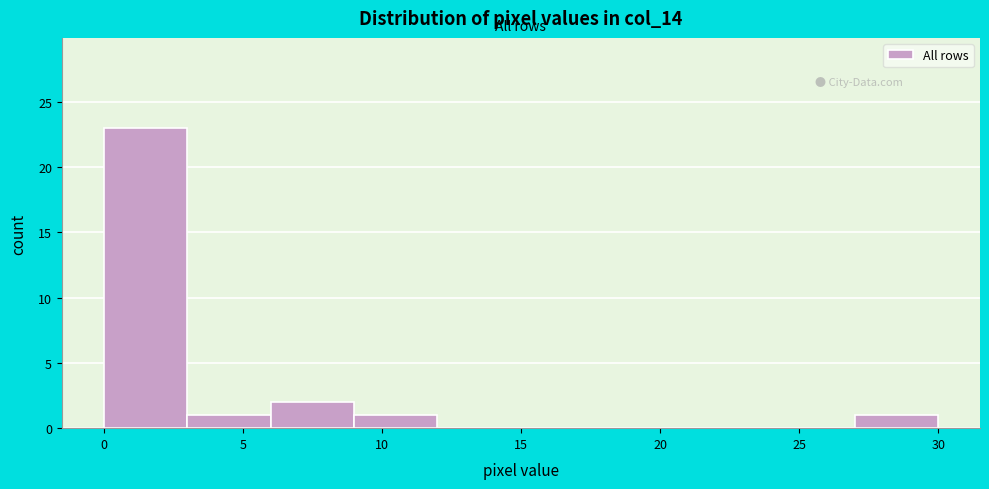

Reading left to right, list every bar in this chart as the range it spans on the x-axis followed by its height. The values are not printed on the chart, so give them approximately, as read against the axis.

0 to 3: 23
3 to 6: 1
6 to 9: 2
9 to 12: 1
12 to 15: 0
15 to 18: 0
18 to 21: 0
21 to 24: 0
24 to 27: 0
27 to 30: 1